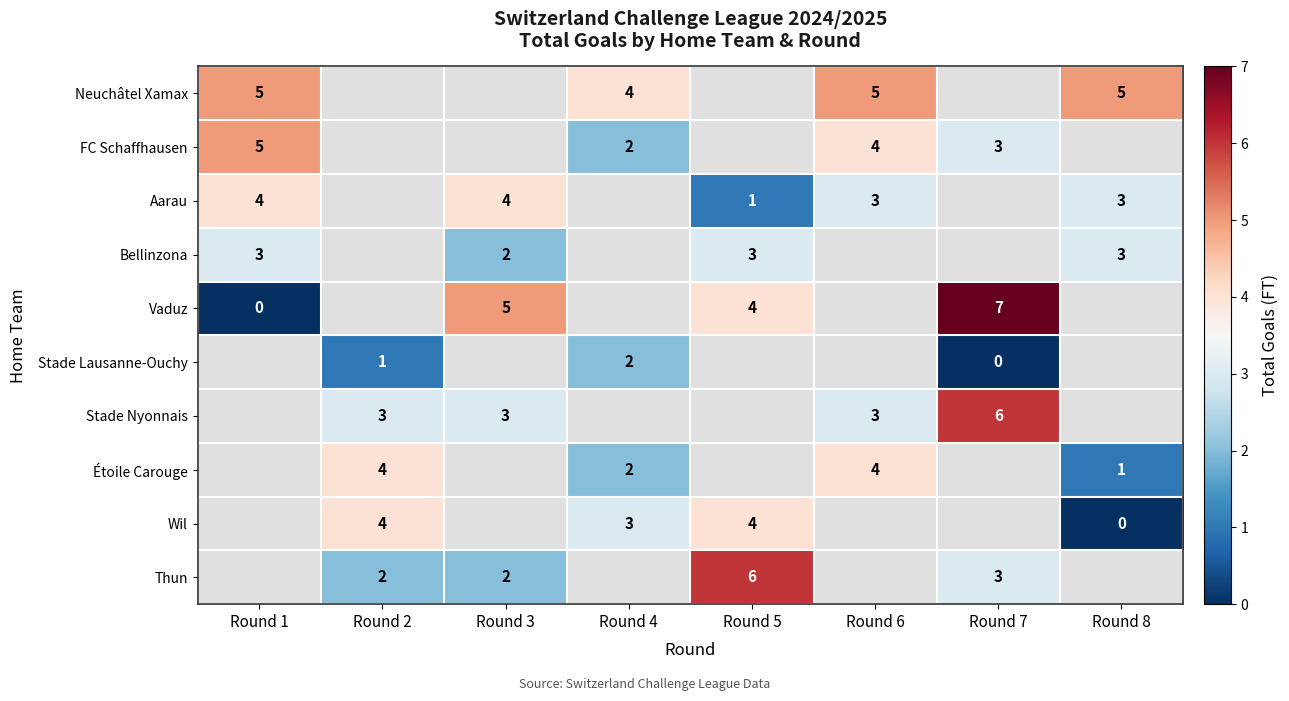

The FC Schaffhausen series shows 1 at Round 7. True or false?

False